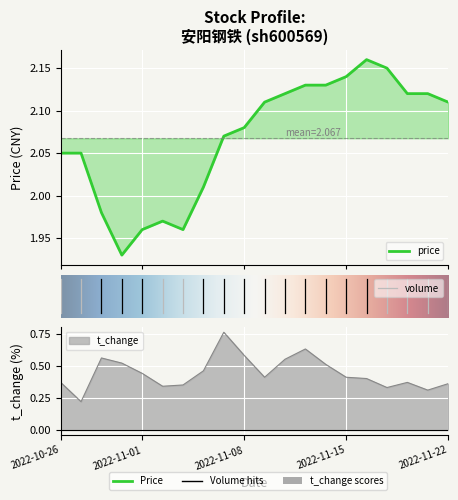

What is the difference between the maximum and second lowest values in the price series?

0.2